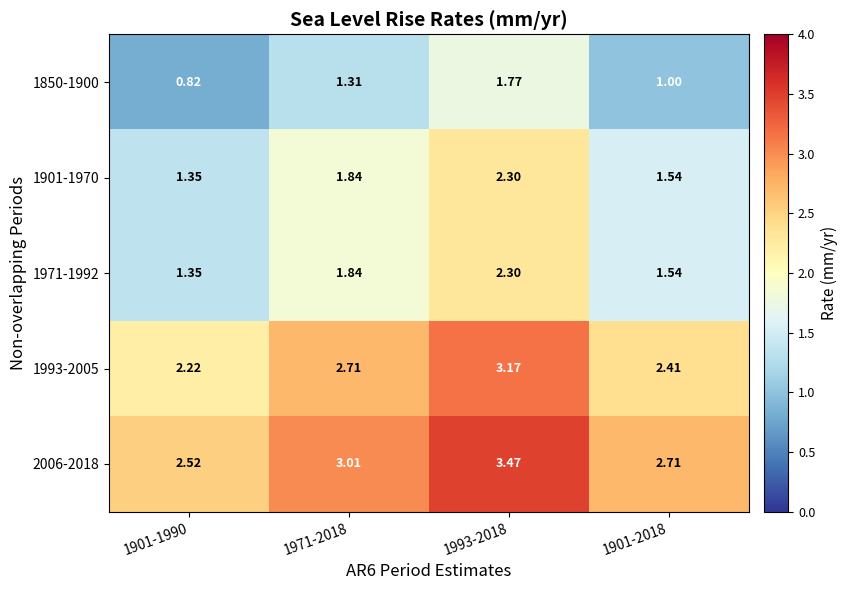

At which category does the chart reach its peak across all series?

1993-2018